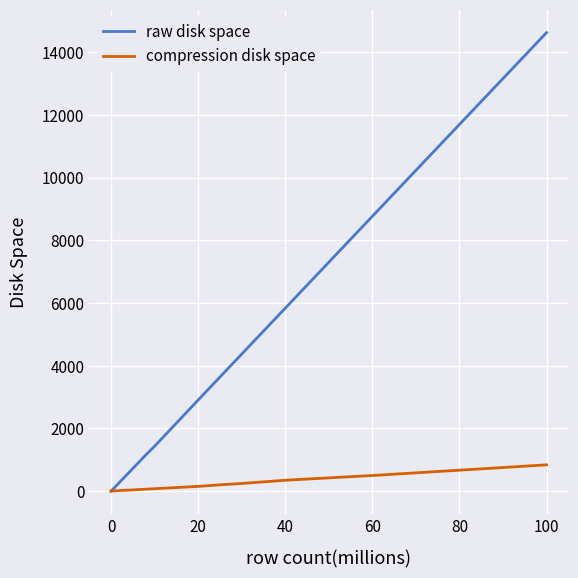

List the series in order of their overall mean, highest first.

raw disk space, compression disk space